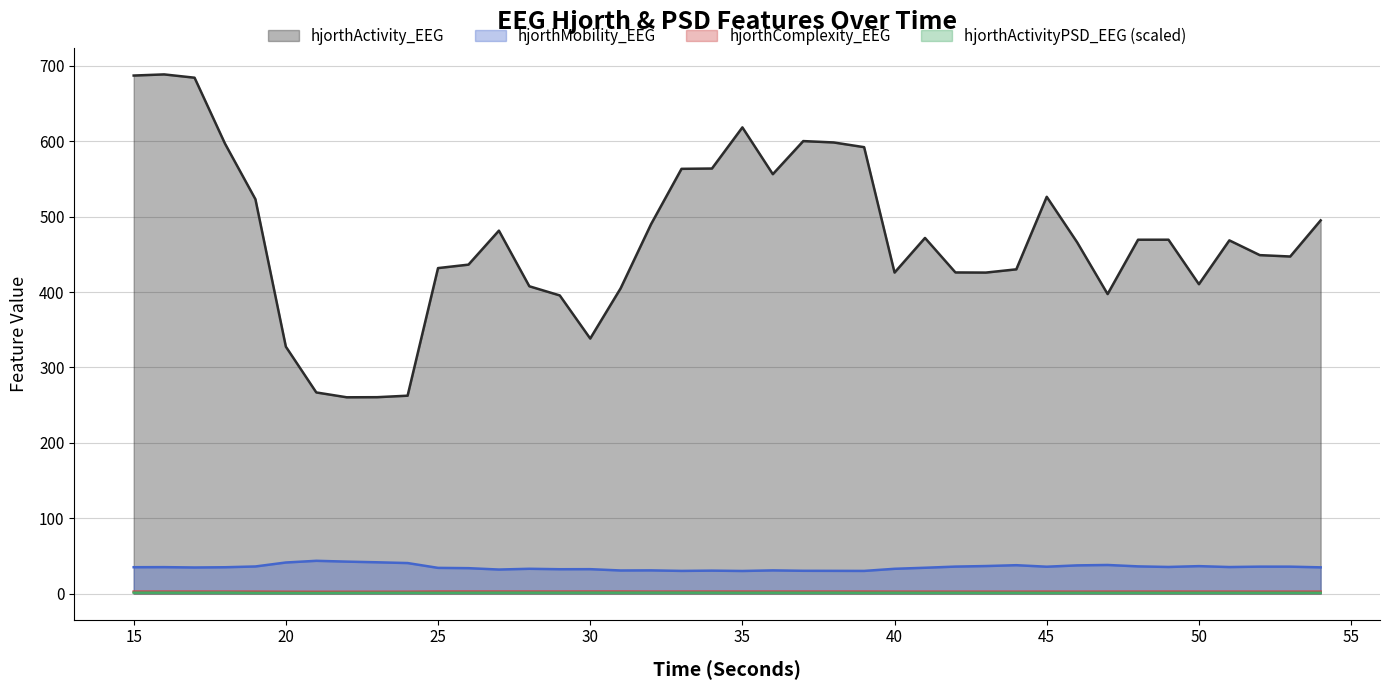

True or false: hjorthActivityPSD_EEG has a value of 1.1 at 46.

True